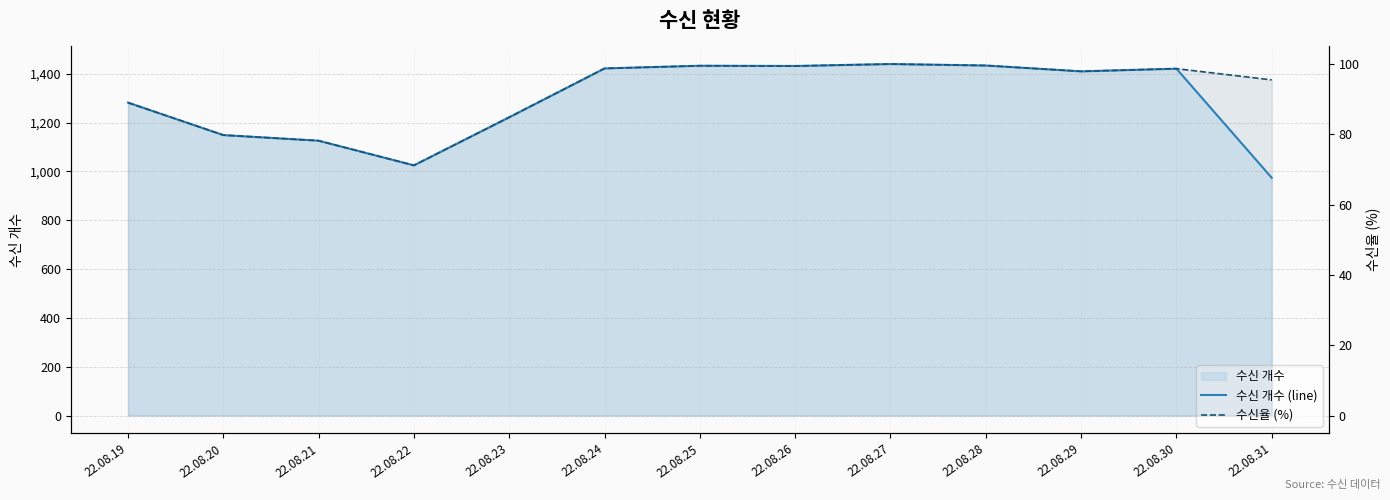

Count the number of data series in this chart.

2